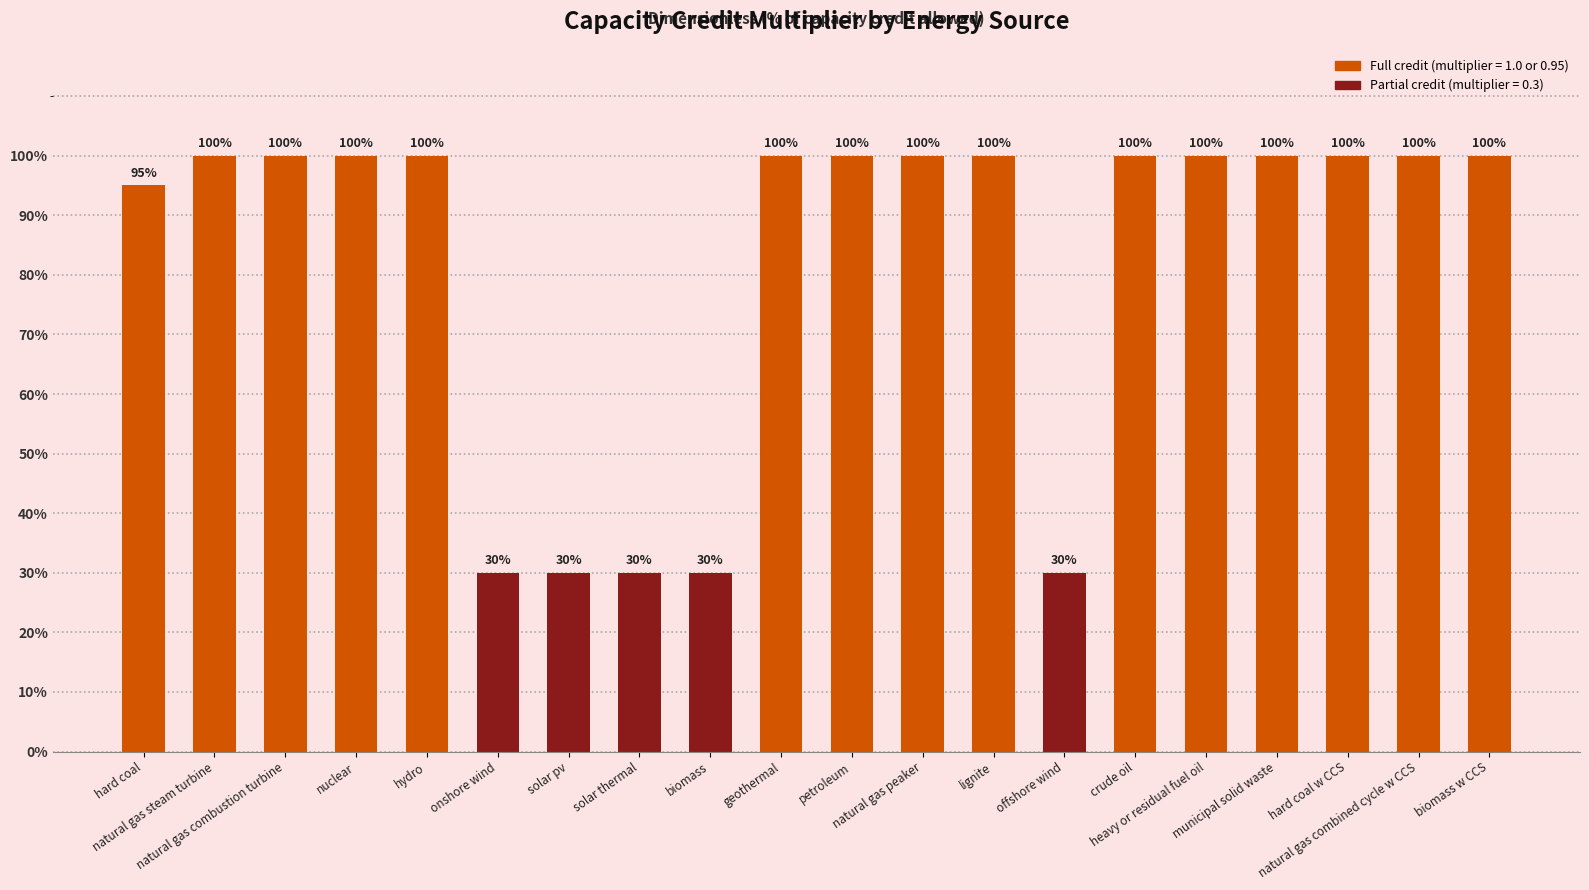

Does the chart contain stacked bars?

No